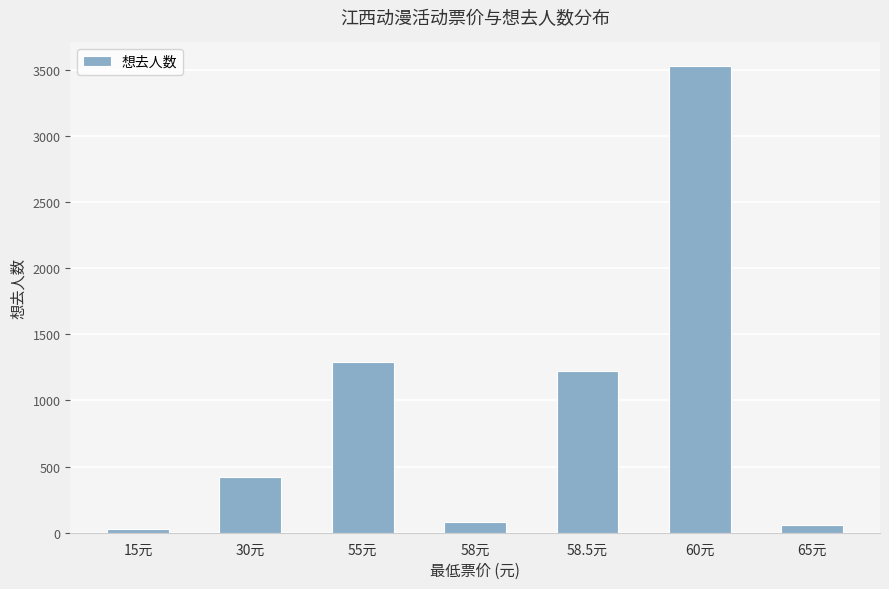

What is the average value?

947